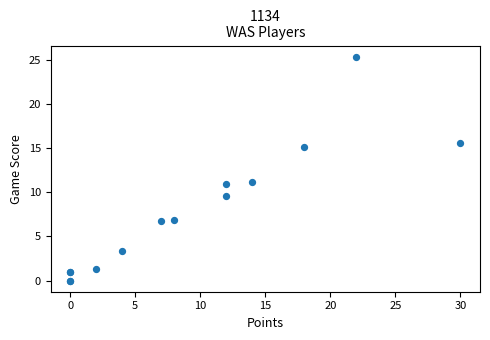

What Y value in the scatter plot is closest to 12?

11.2